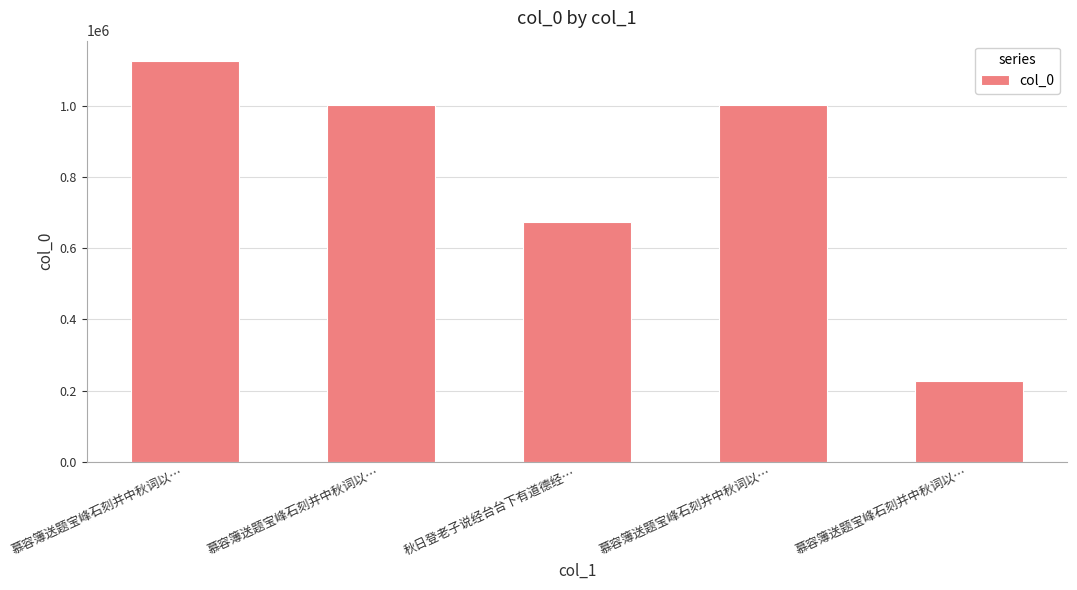

How many distinct data groups are displayed?

1